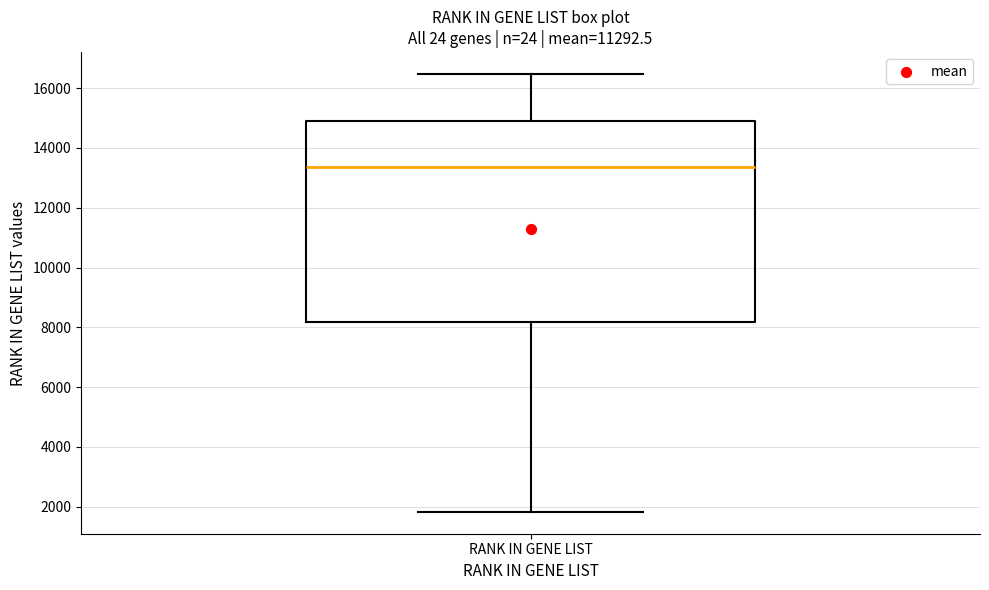

Transcribe this box plot: give where the median line is, the range the box spans, and where the two whiskers end, as read against the y-axis. The values are not printed on the chart, so give them approximately, as read against the axis.

median 13400, box 8200 to 15000, whiskers 1800 to 16400